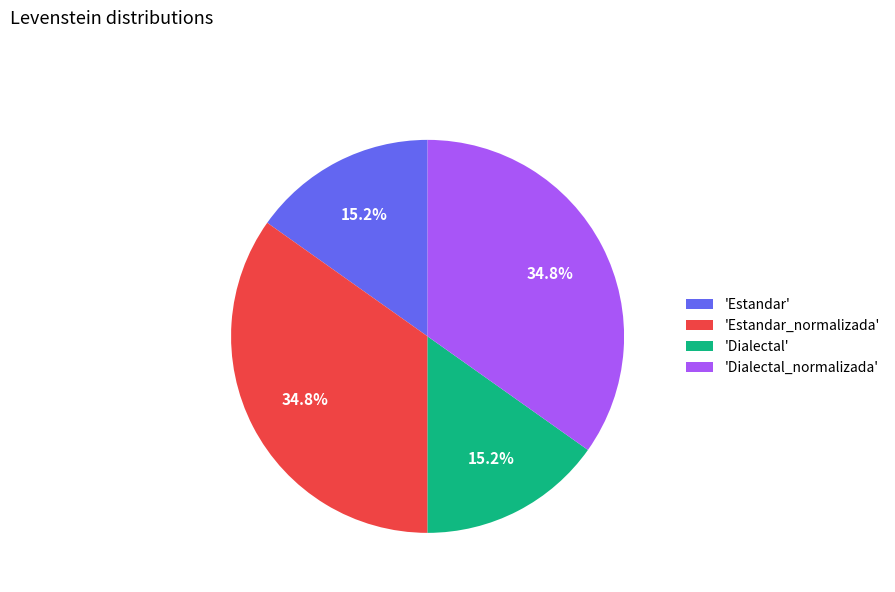

Do 'Dialectal' and 'Estandar' together represent more than half of the pie?

No